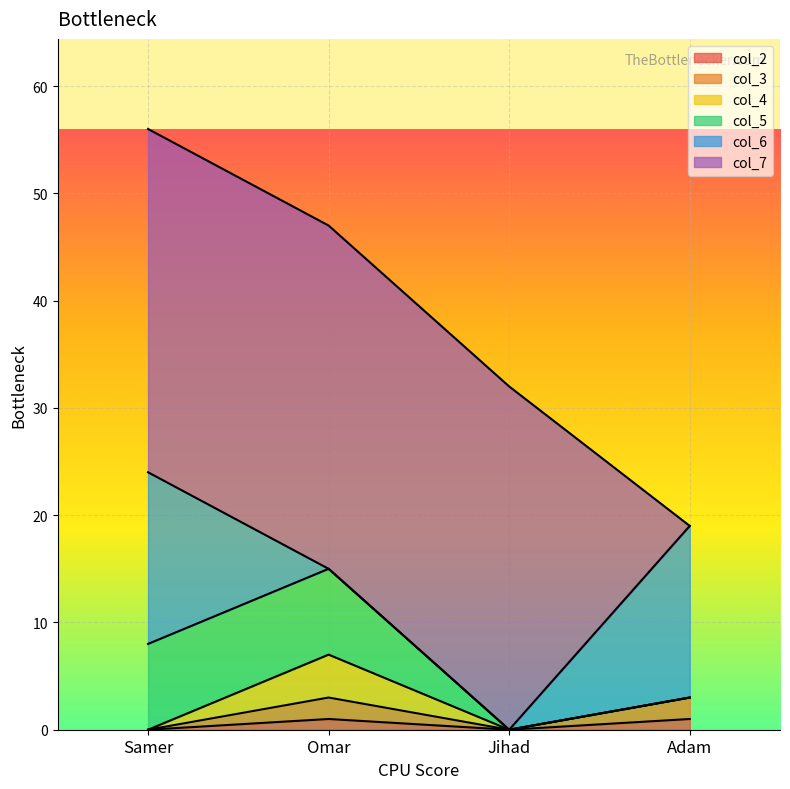

Does the chart display data point markers on the line(s)?

No